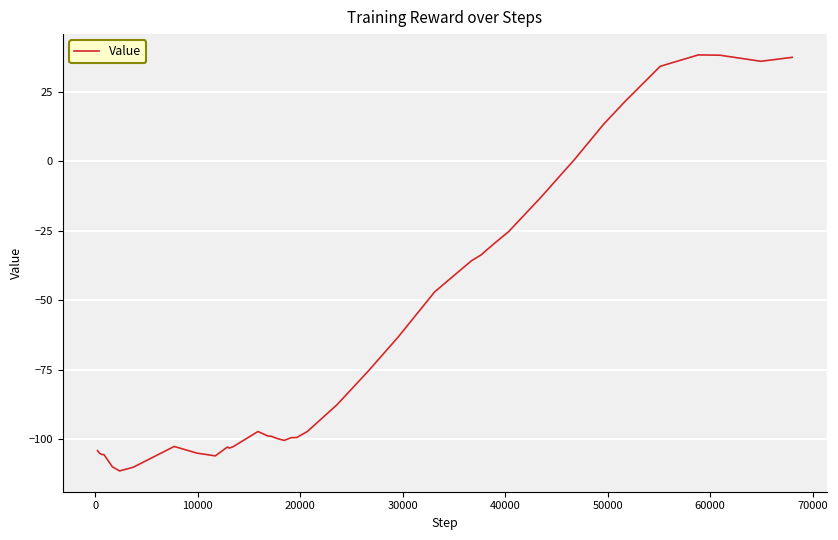

True or false: there are more than 2 points higher than both neighbors.

True